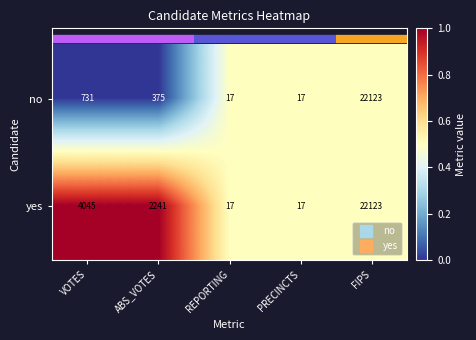

Where is yes nearest to the value 11070?

VOTES